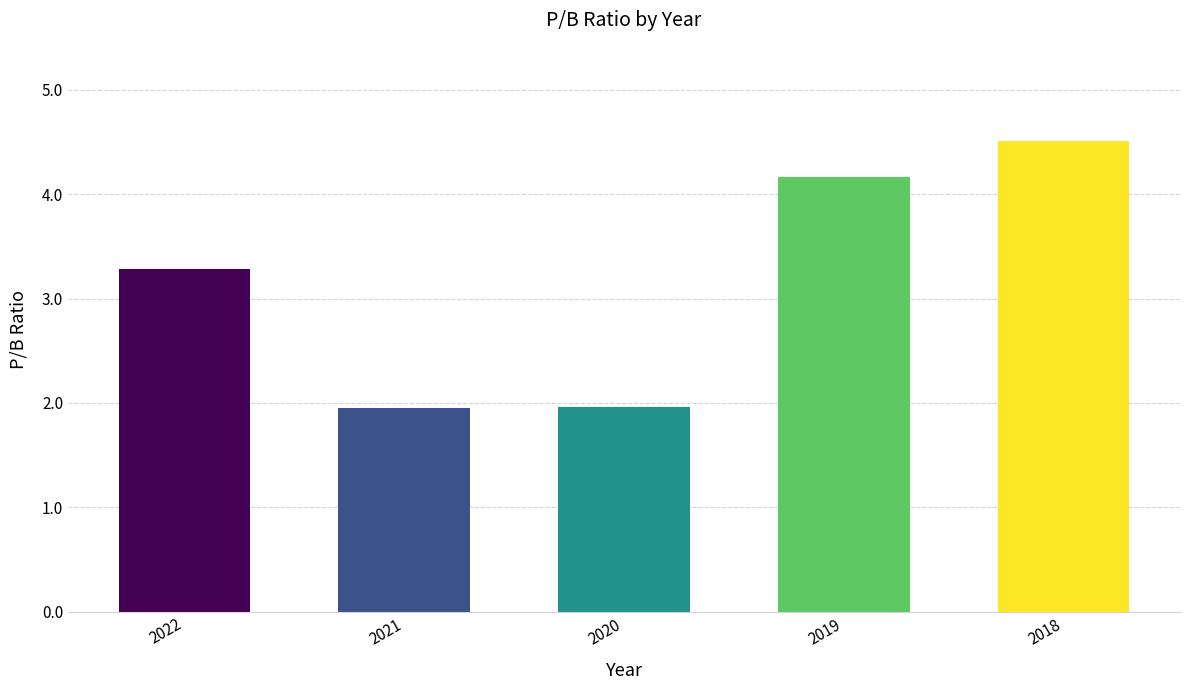

Between 2022 and 2019, which is larger?

2019